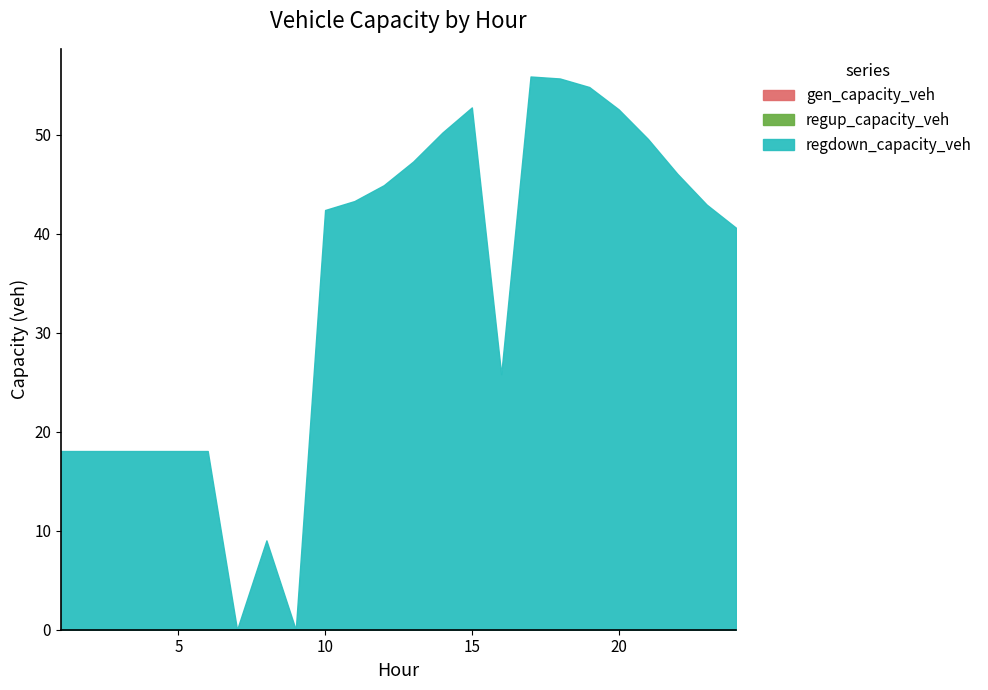

Reading left to right, transcribe all the data shown in this chart.

gen_capacity_veh: 1=0.0	2=0.0	3=0.0	4=0.0	5=0.0	6=0.0	7=0.0	8=0.0	9=0.0	10=0.0	11=0.0	12=0.0	13=0.0	14=0.0	15=0.0	16=0.0	17=0.0	18=0.0	19=0.0	20=0.0	21=0.0	22=0.0	23=0.0	24=0.0
regup_capacity_veh: 1=0.0	2=0.0	3=0.0	4=0.0	5=0.0	6=0.0	7=0.0	8=0.0	9=0.0	10=0.0	11=0.0	12=0.0	13=0.0	14=0.0	15=0.0	16=0.0	17=0.0	18=0.0	19=0.0	20=0.0	21=0.0	22=0.0	23=0.0	24=0.0
regdown_capacity_veh: 1=18.1	2=18.1	3=18.1	4=18.1	5=18.1	6=18.1	7=0.0	8=9.0	9=0.0	10=42.4	11=43.3	12=44.9	13=47.3	14=50.3	15=52.8	16=25.8	17=55.9	18=55.7	19=54.8	20=52.6	21=49.6	22=46.1	23=43.0	24=40.6